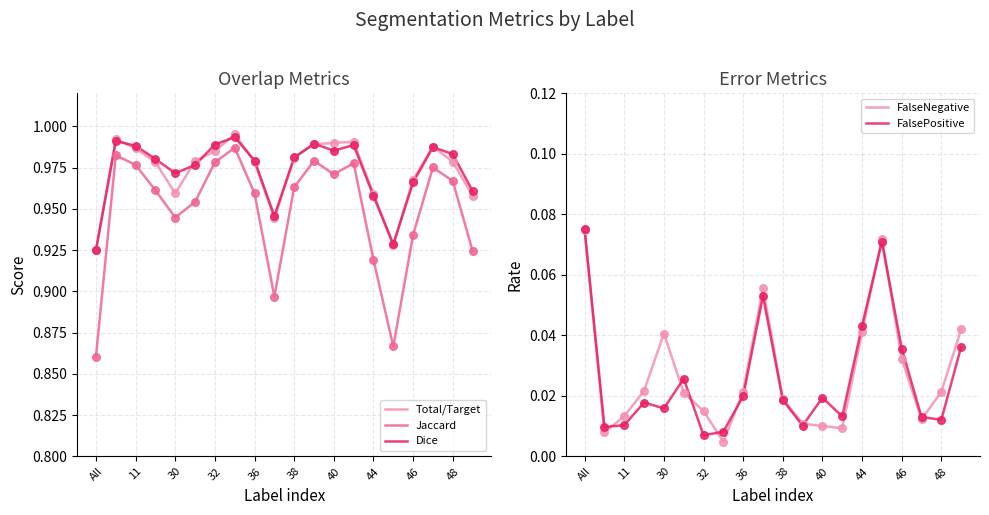

Is the value of Total/Target at 46 greater than the value of Jaccard at 38?

Yes